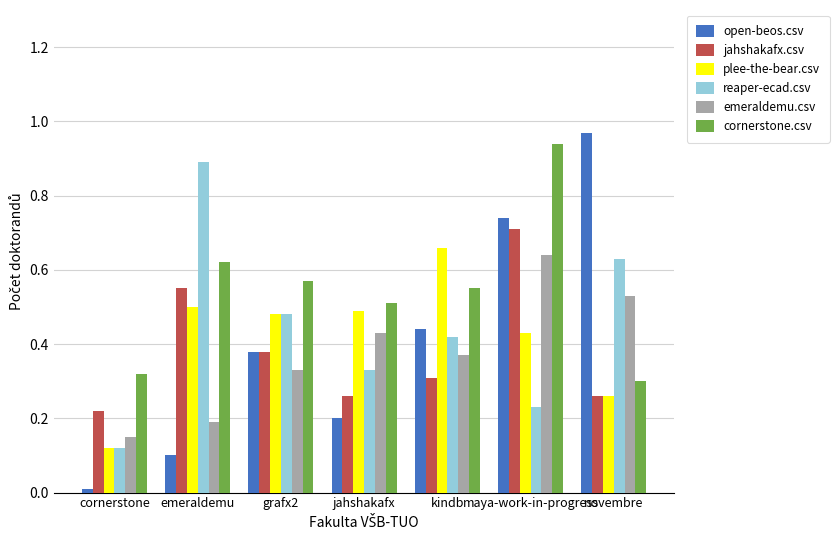

How many jahshakafx.csv values are between 0 and 1?

7